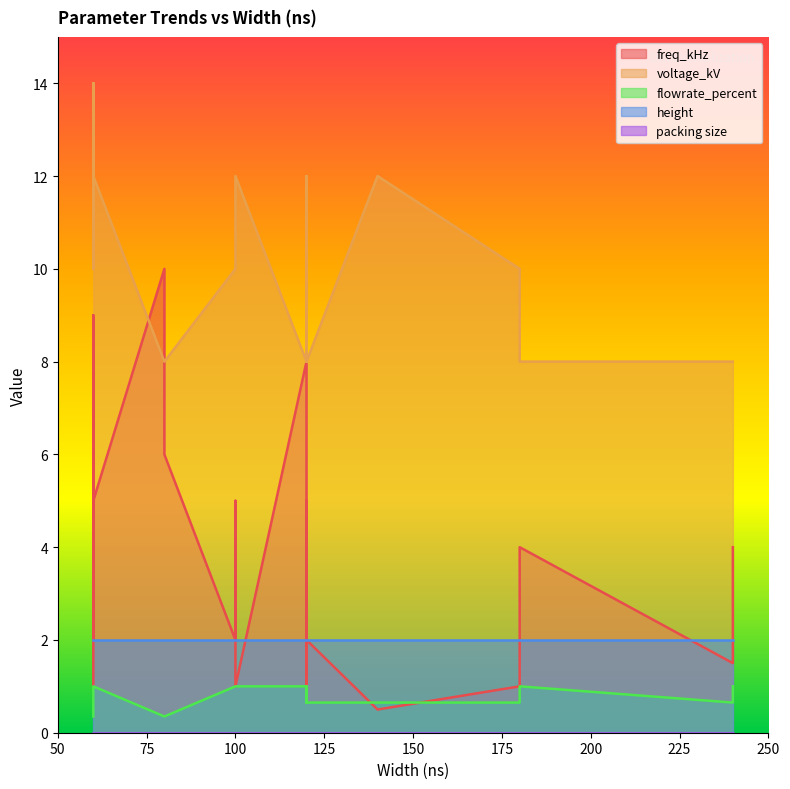

What is the value of the voltage_kV point at the 20th from the left?

10.0